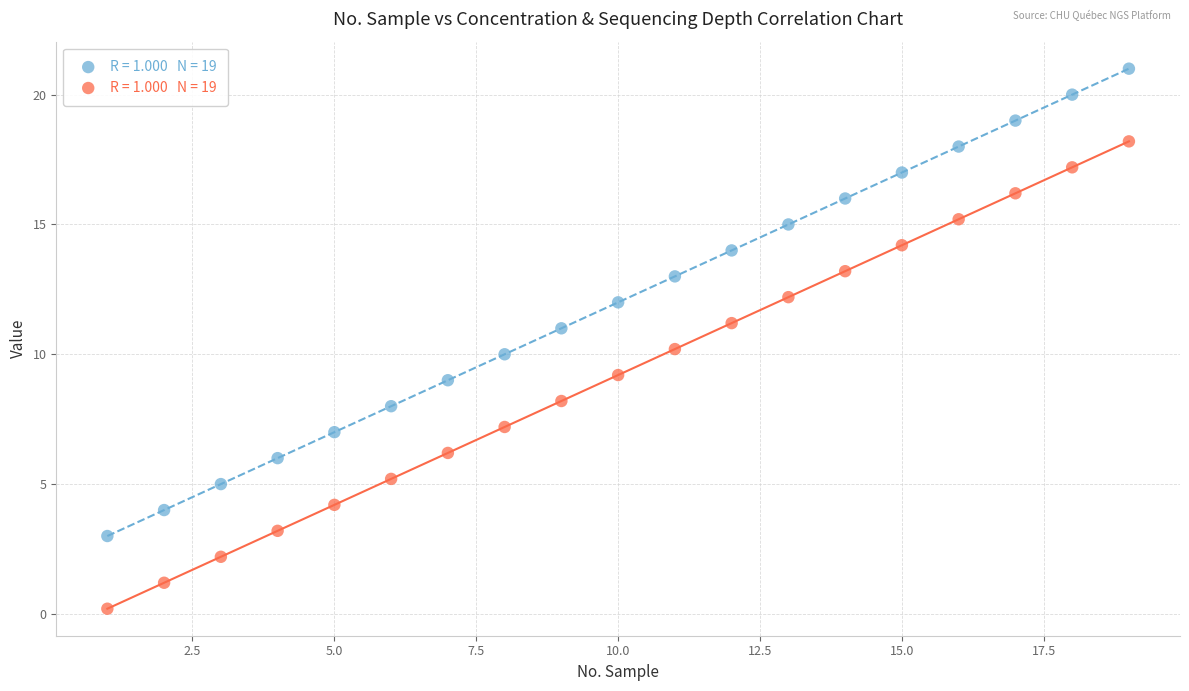

Across all data points, what is the range of Y values (max minus min)?

20.8